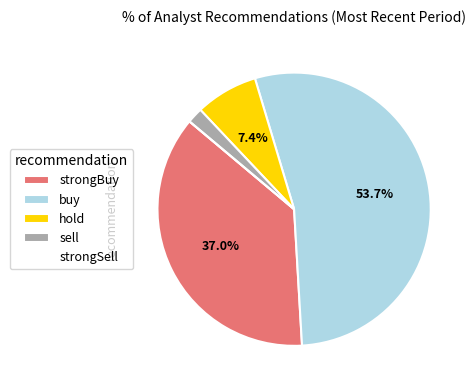

What percentage do hold and buy together represent?

61.1%